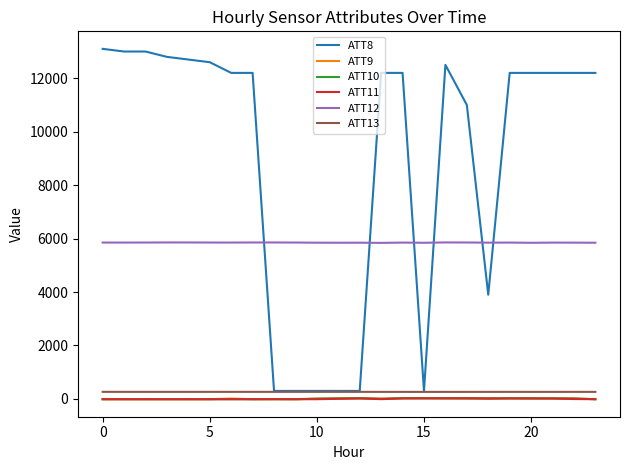

What is the minimum value for ATT8?

300.0